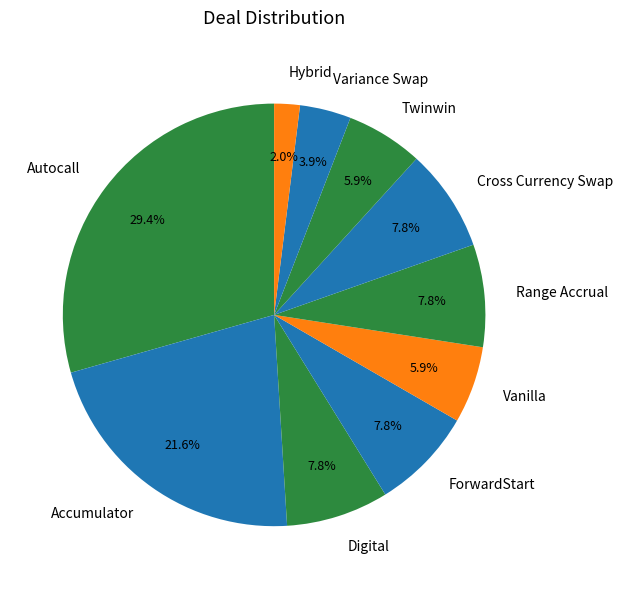

How many slices are in this pie chart?

10